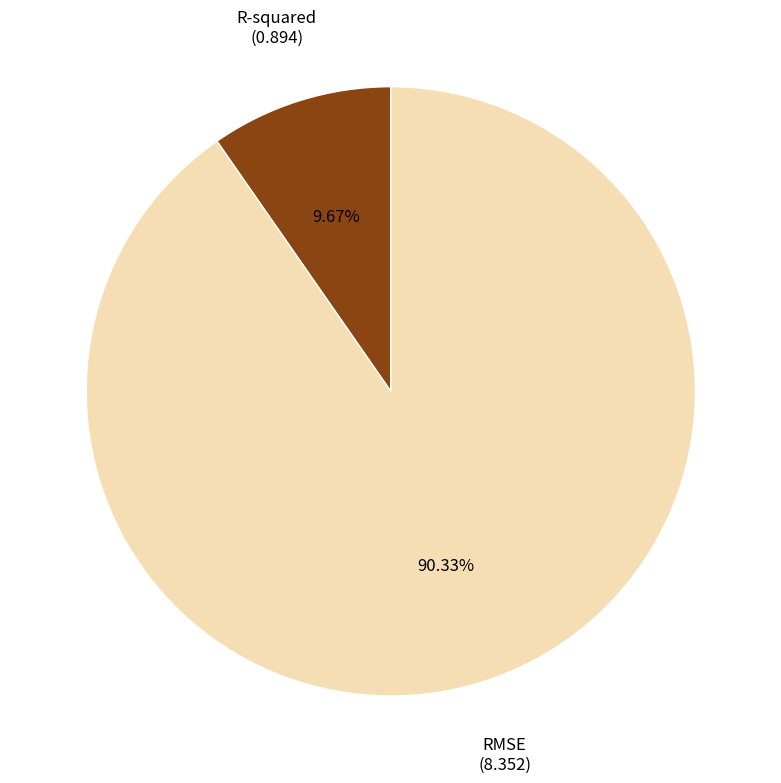

To the nearest percent, what is the difference between the largest and smallest slice percentages?

81%